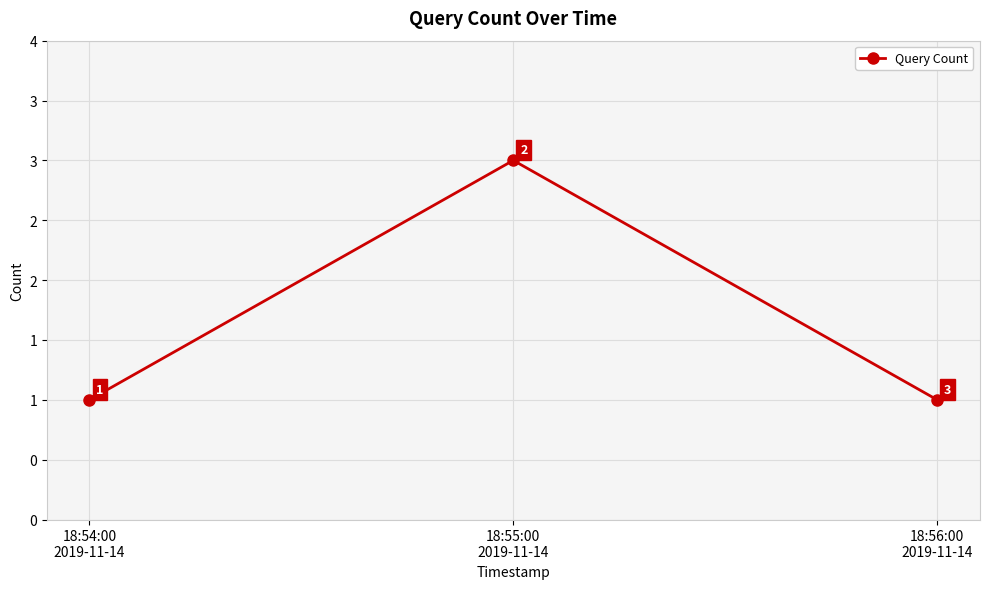

Does the chart have visible grid lines?

Yes